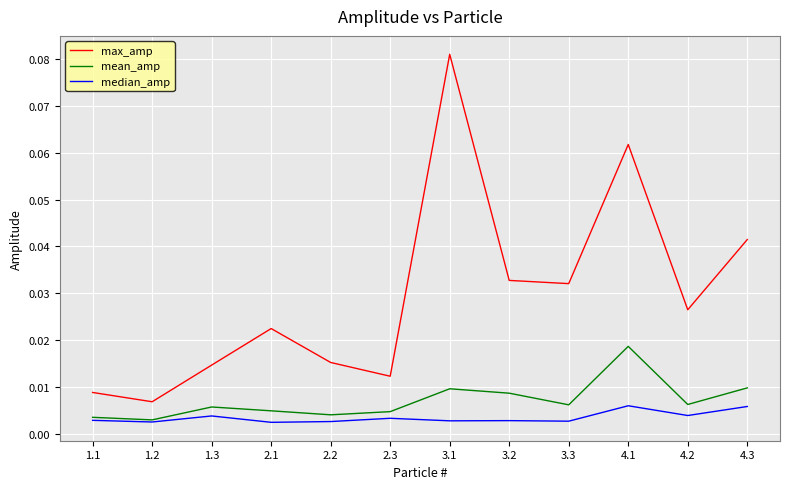

What are all the series names shown in the legend?

max_amp, mean_amp, median_amp